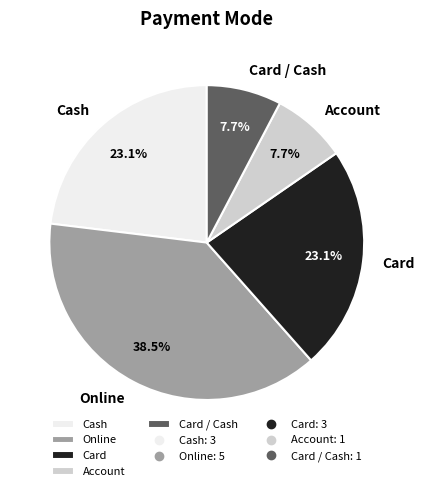

Does Card represent more than half of the total?

No